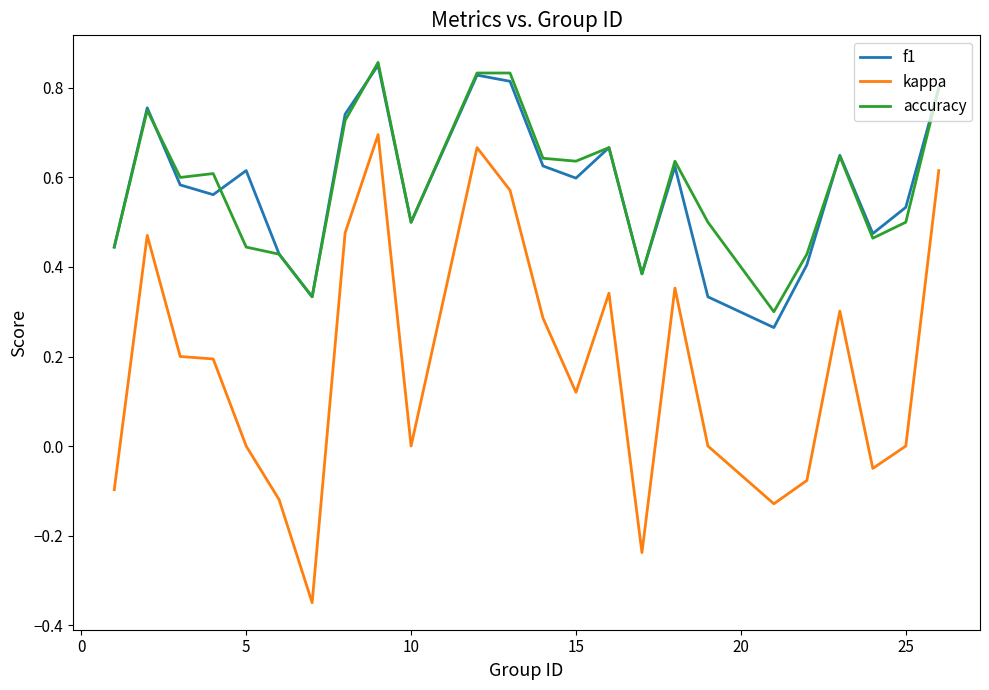

True or false: kappa and accuracy intersect in this chart.

False